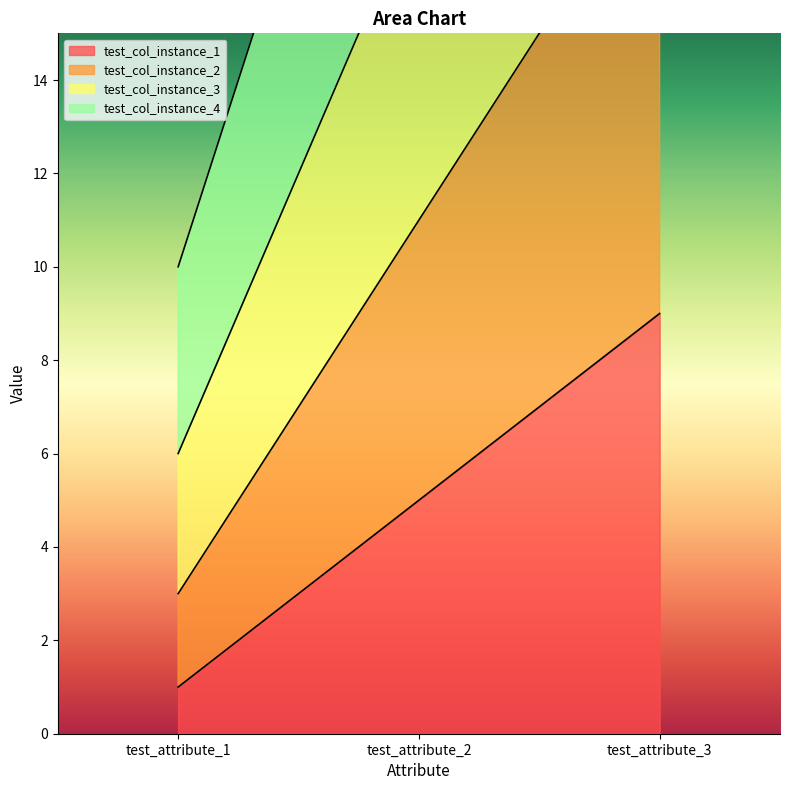

What is the sum of the test_col_instance_1 values at test_attribute_3 and test_attribute_2?

14